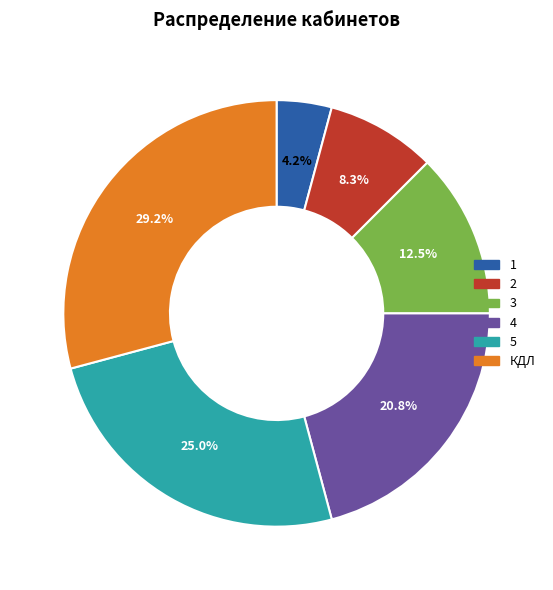

To the nearest percent, what is the average slice percentage?

17%